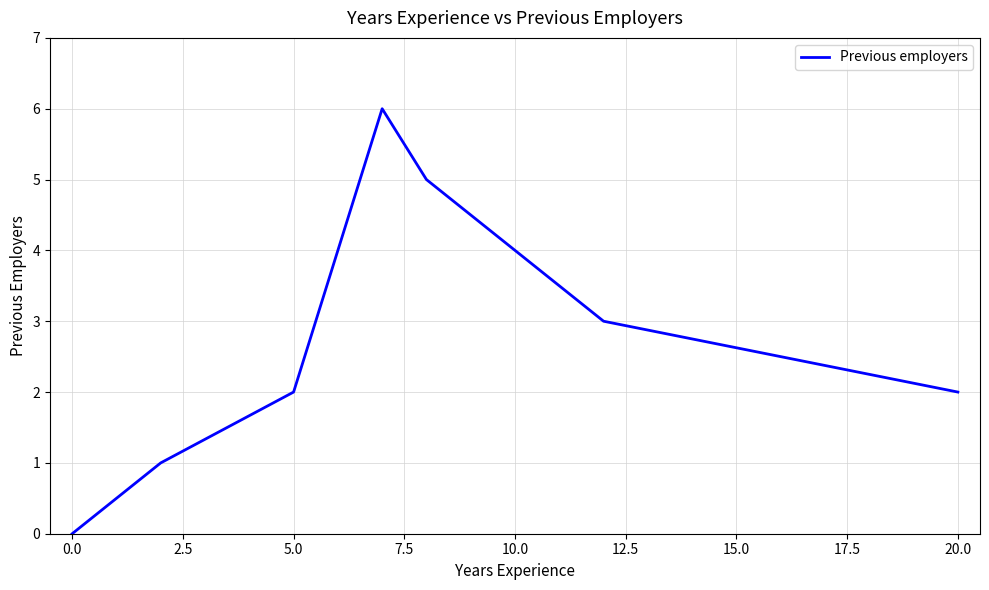

True or false: the data has more than 2 interior local peaks.

False